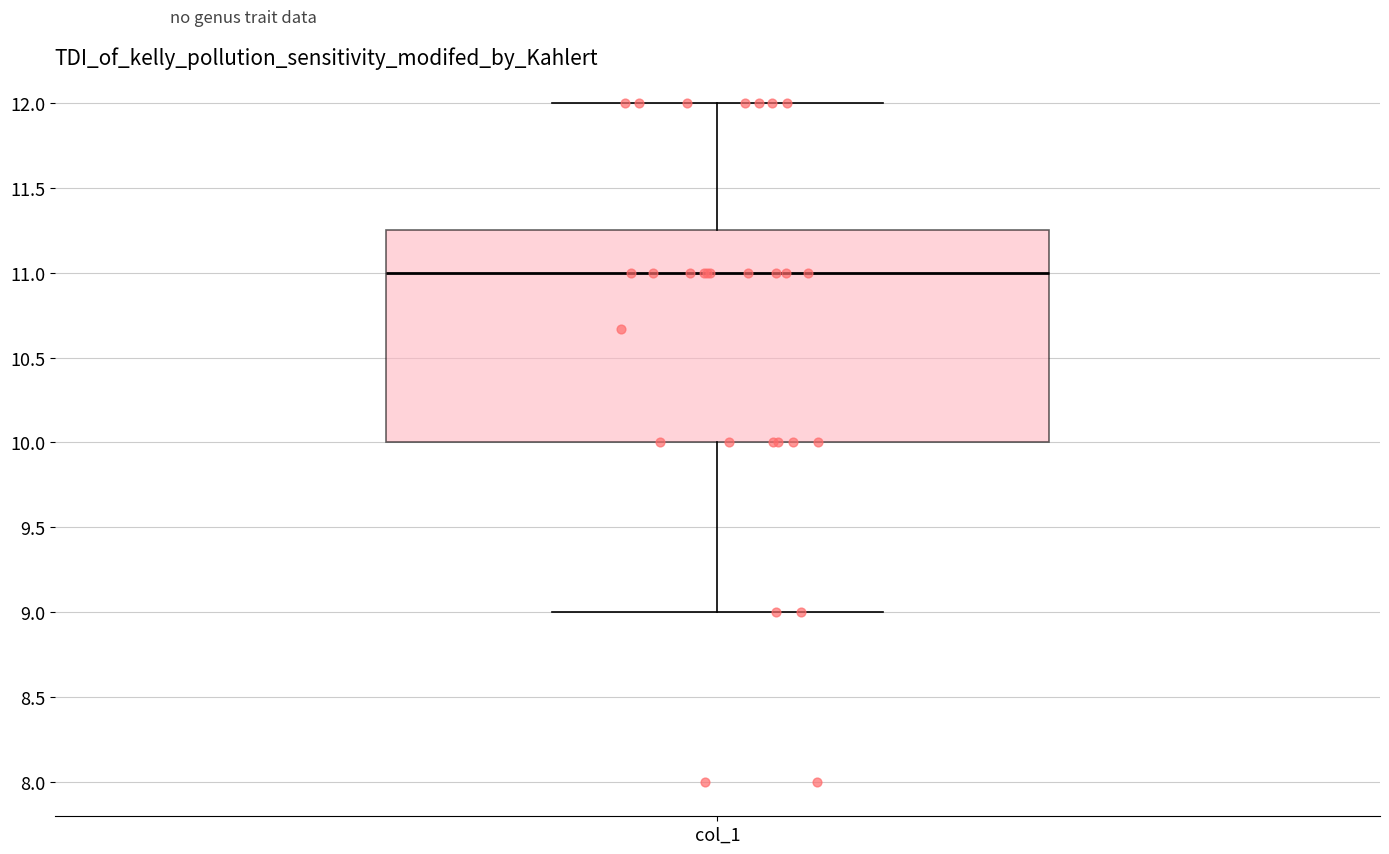

Transcribe this box plot: give where the median line is, the range the box spans, and where the two whiskers end, as read against the y-axis. The values are not printed on the chart, so give them approximately, as read against the axis.

median 11.00, box 10.00 to 11.25, whiskers 9.00 to 12.00